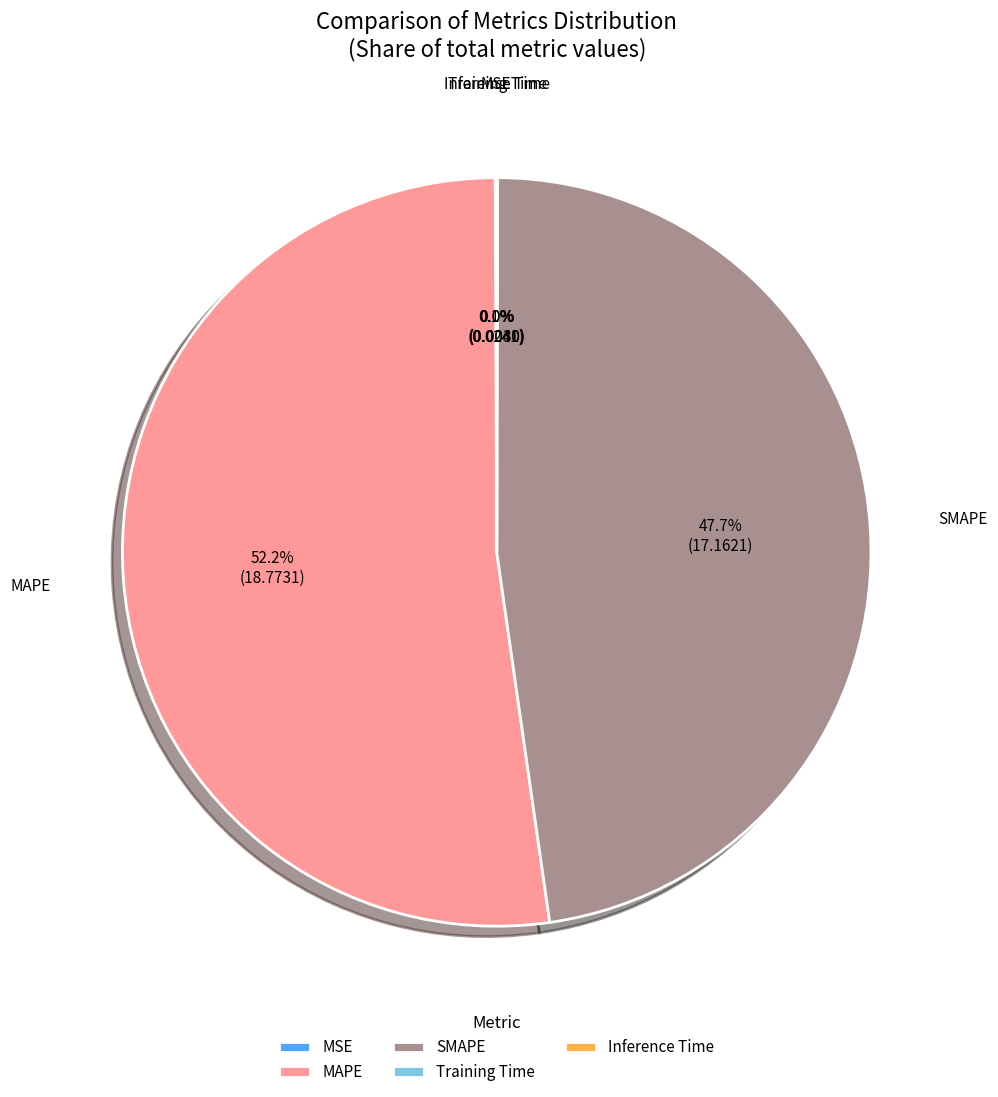

Is there any slice that represents more than half of the pie?

Yes